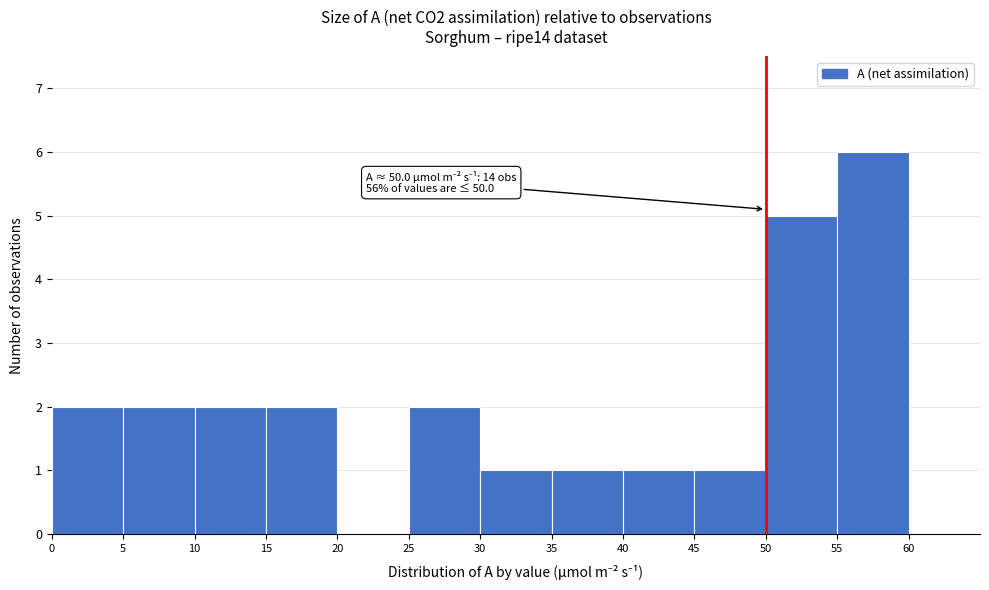

Which range on the x-axis has the tallest bar?

55 to 60